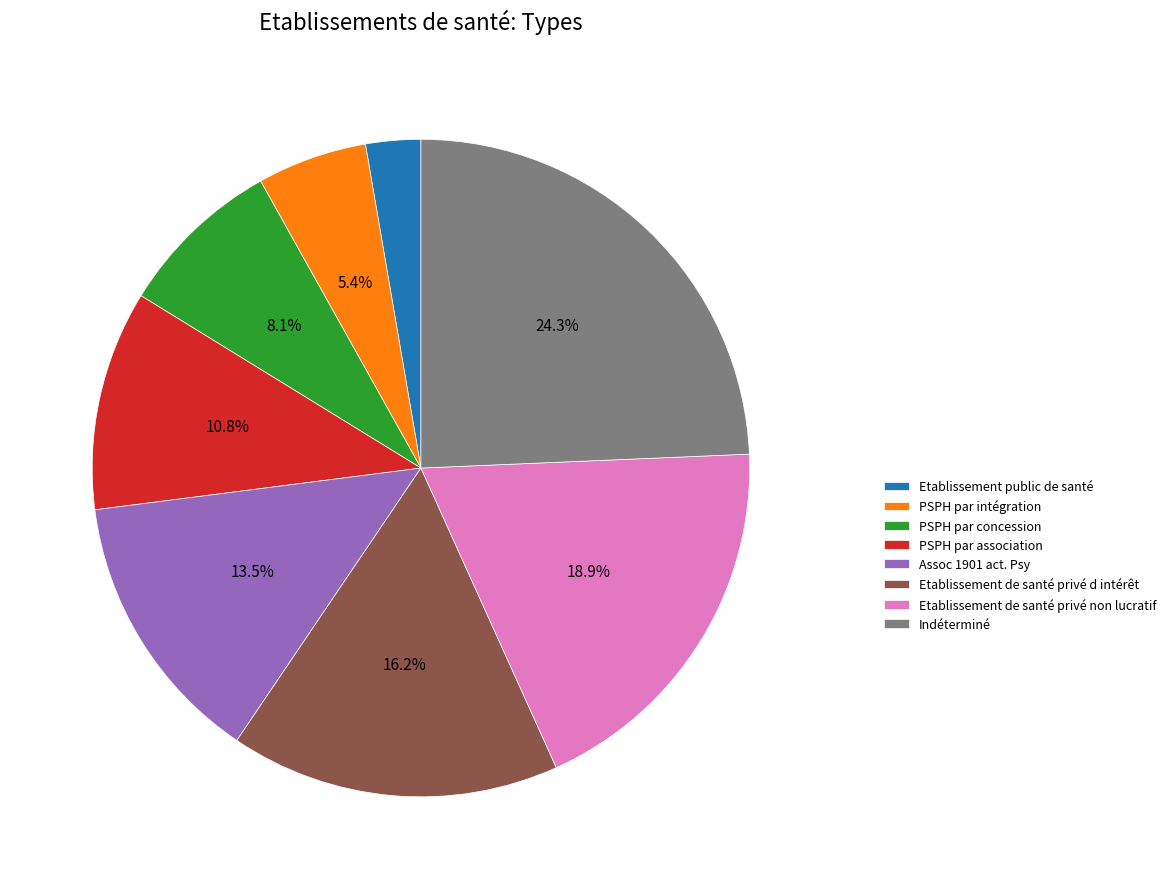

Does any single category account for the majority?

No